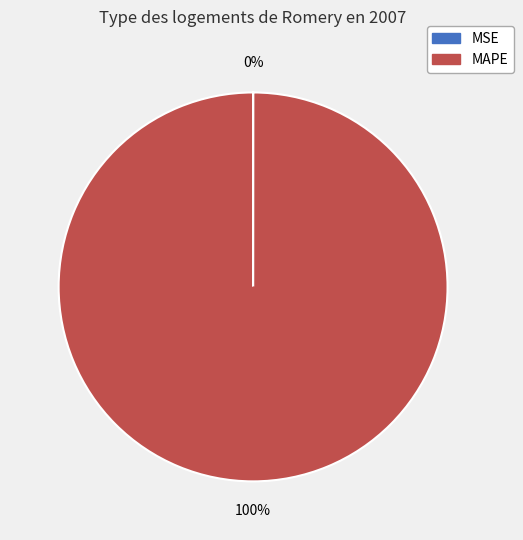

The MAPE slice represents 100% of the pie. True or false?

True